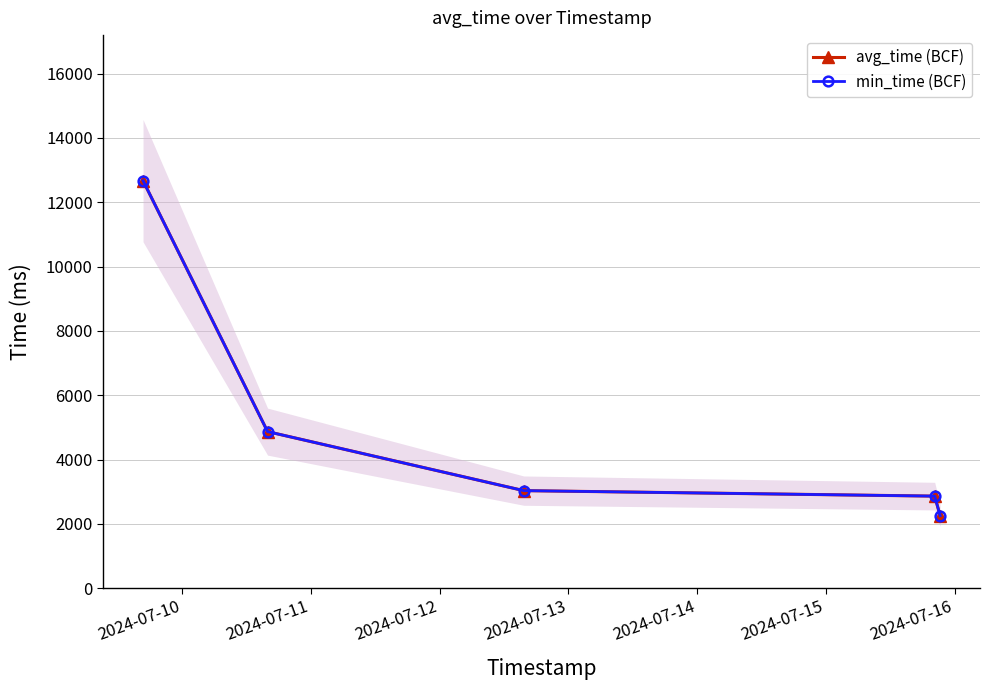

Reading left to right, transcribe all the data shown in this chart.

avg_time (BCF): 12670.0	4869.7	3035.7	2864.9	2259.0
min_time (BCF): 12670.0	4869.7	3035.7	2864.9	2259.0